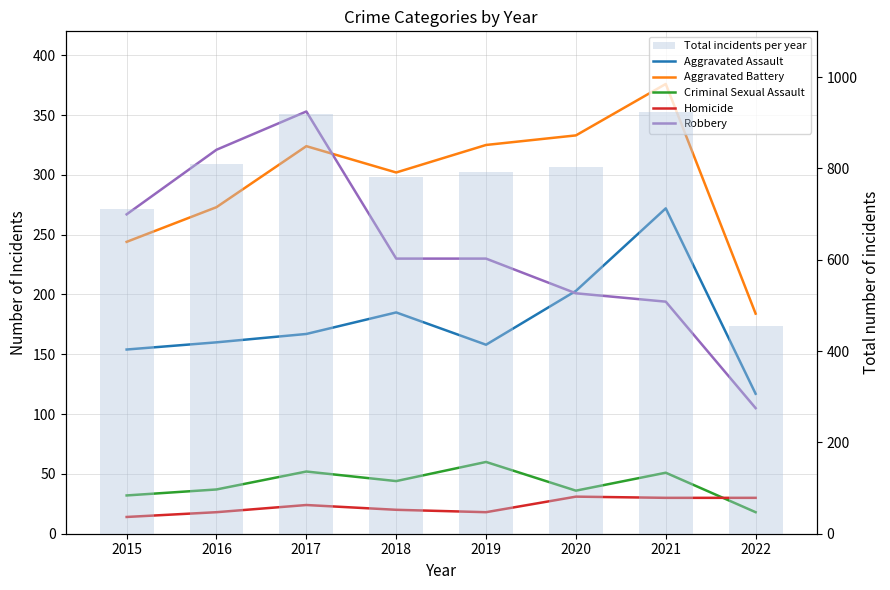

Where does the Aggravated Battery series first go above 324?

2019